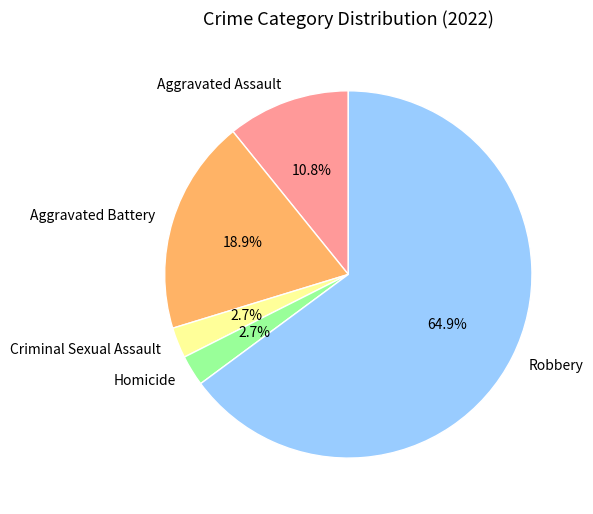

To the nearest percent, what portion does Criminal Sexual Assault represent?

3%